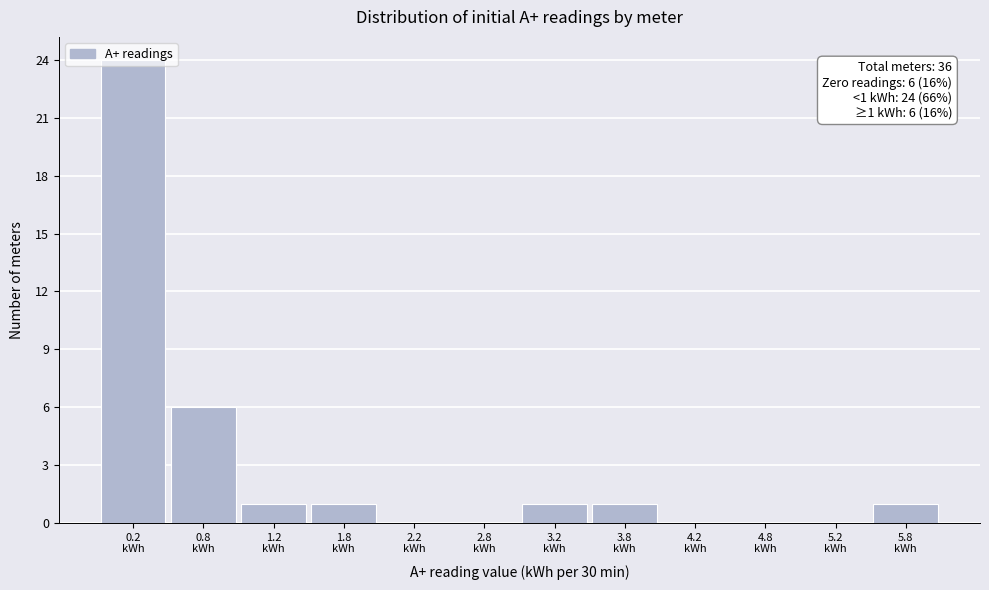

Which range on the x-axis has the tallest bar?

0.0 to 0.5